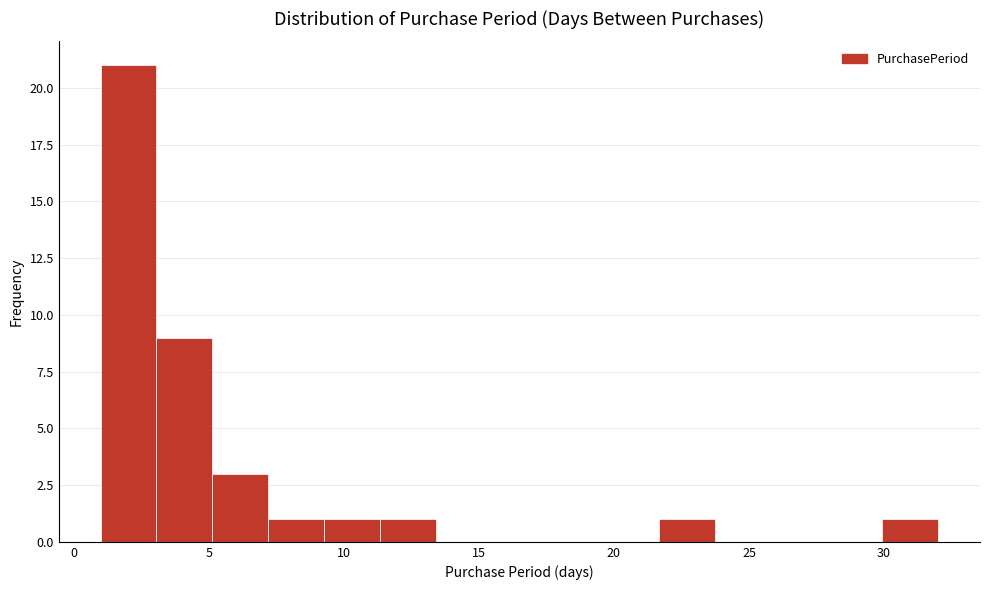

Which range on the x-axis has the tallest bar?

1.0 to 3.0